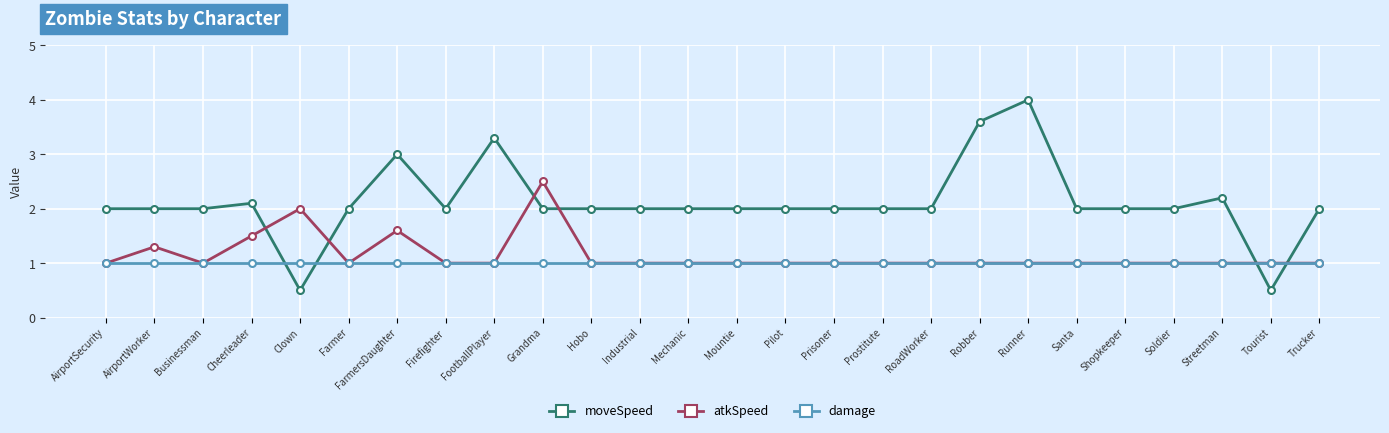

Reading left to right, what are all the values shown in this chart?

moveSpeed: 2.0	2.0	2.0	2.1	0.5	2.0	3.0	2.0	3.3	2.0	2.0	2.0	2.0	2.0	2.0	2.0	2.0	2.0	3.6	4.0	2.0	2.0	2.0	2.2	0.5	2.0
atkSpeed: 1.0	1.3	1.0	1.5	2.0	1.0	1.6	1.0	1.0	2.5	1.0	1.0	1.0	1.0	1.0	1.0	1.0	1.0	1.0	1.0	1.0	1.0	1.0	1.0	1.0	1.0
damage: 1.0	1.0	1.0	1.0	1.0	1.0	1.0	1.0	1.0	1.0	1.0	1.0	1.0	1.0	1.0	1.0	1.0	1.0	1.0	1.0	1.0	1.0	1.0	1.0	1.0	1.0